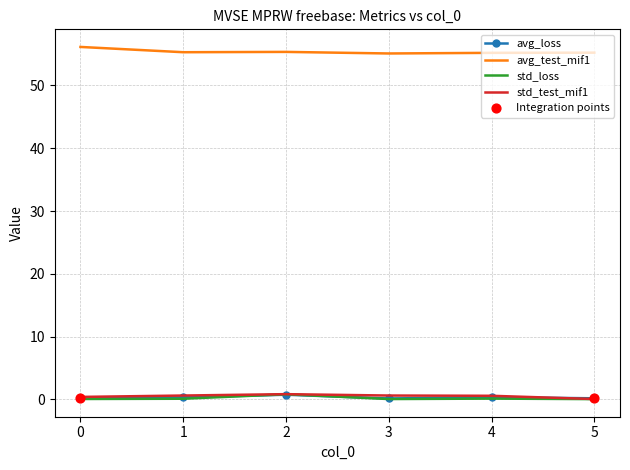

Is the value of avg_test_mif1 at 2 greater than the value of avg_loss at 5?

Yes